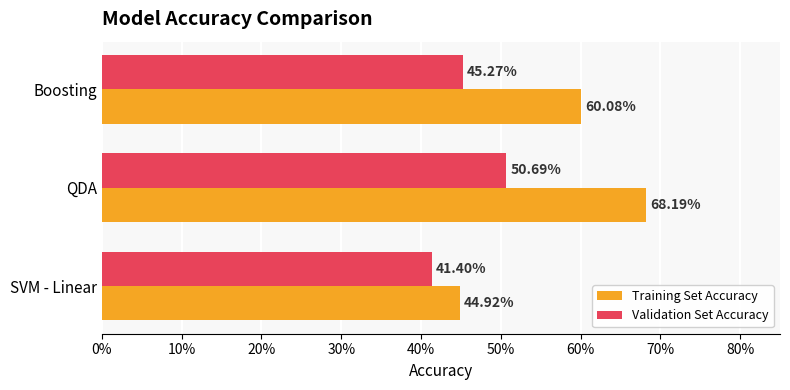

What are all the series names shown in the legend?

Training Set Accuracy, Validation Set Accuracy